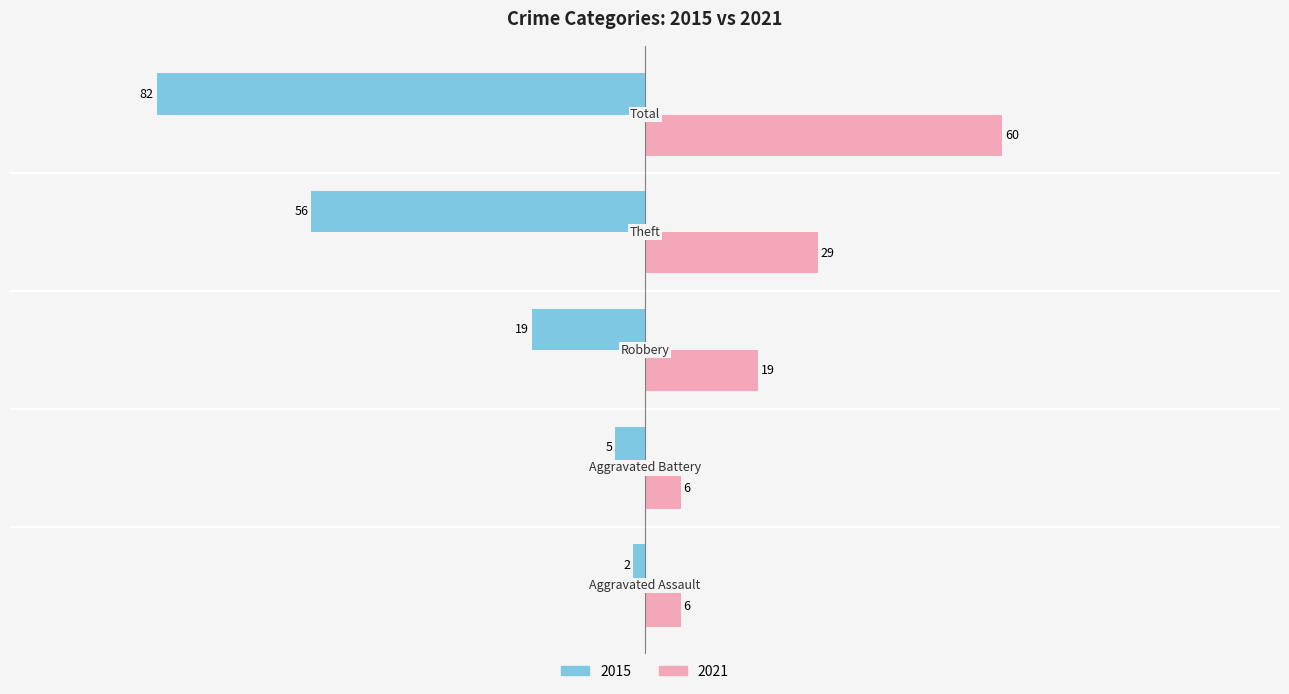

Rank the series by their average value, from lowest to highest.

2015, 2021